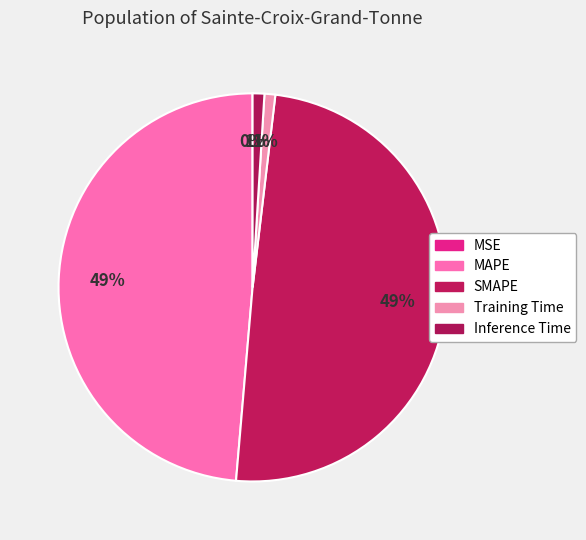

Between Training Time and Inference Time, which is larger?

Inference Time